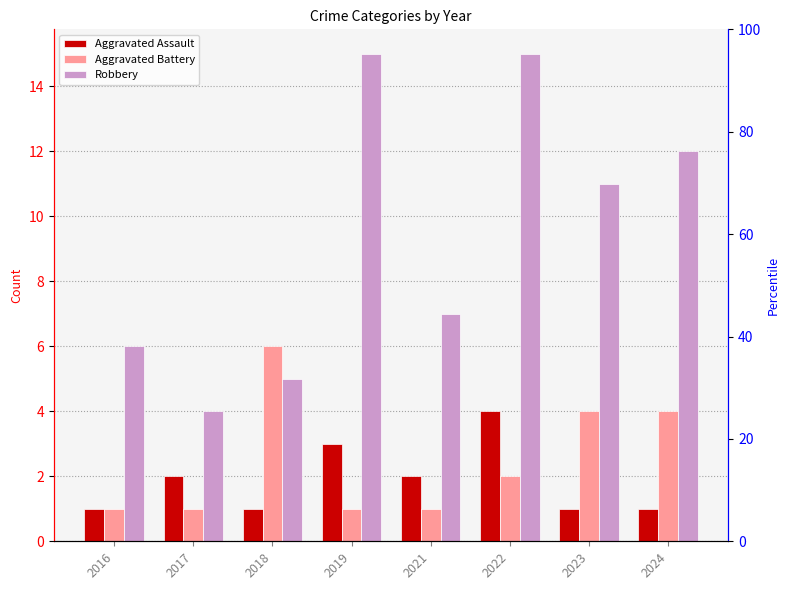

Which series has the largest total across all categories?

Robbery